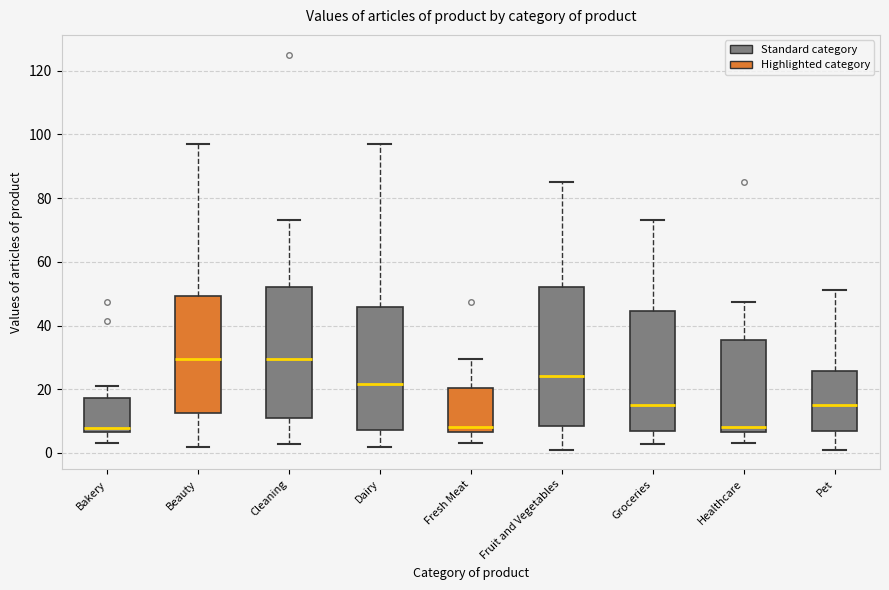

Comparing the boxes themselves (not the whiskers), which one is the tallest?

Fruit and Vegetables